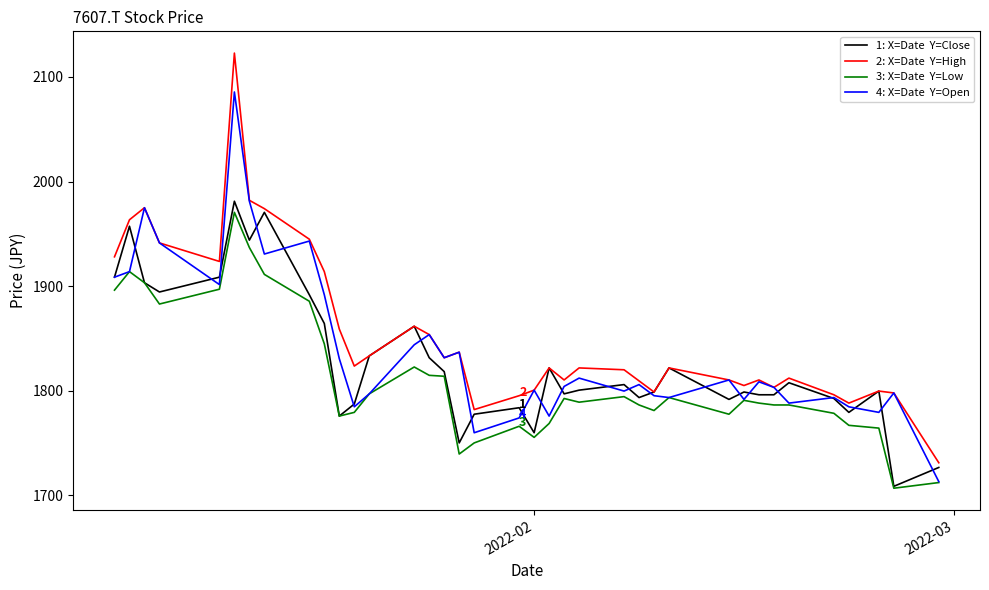

What is the maximum value shown in the chart?

2122.8